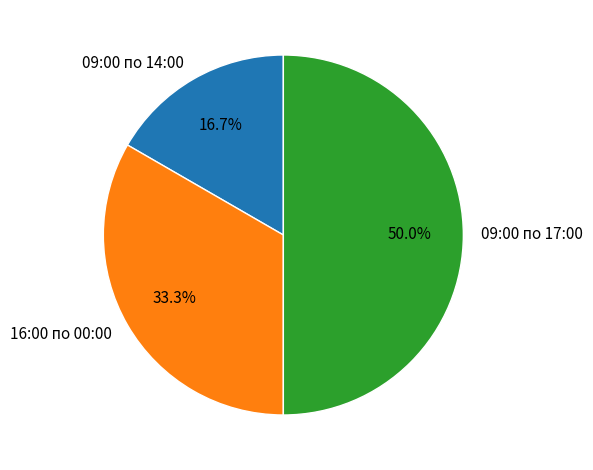

What portion of the pie excludes 09:00 по 17:00?

50.0%